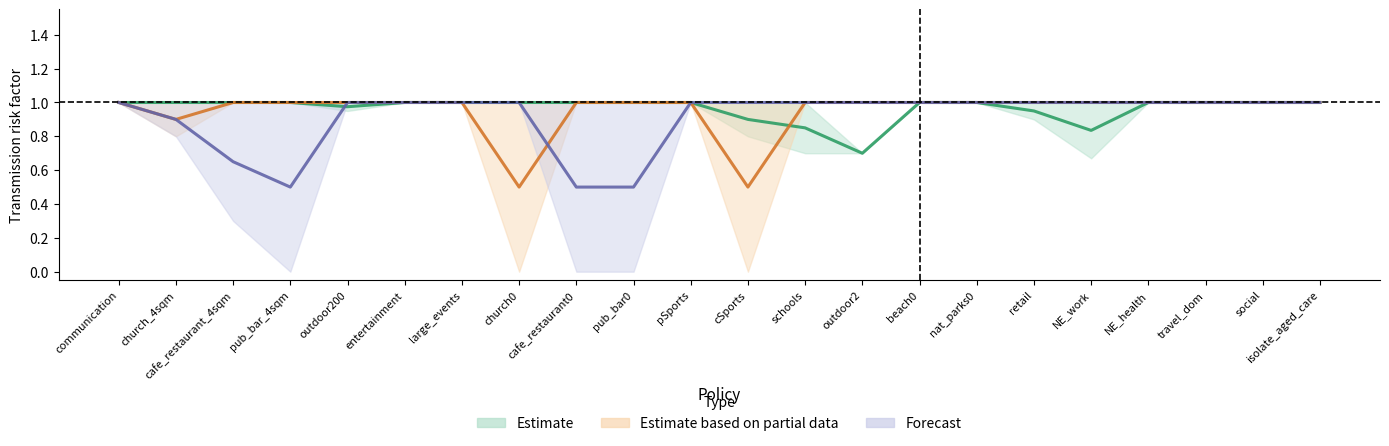

What is the value of the cafe_restaurant point at the 12th from the left?

1.0